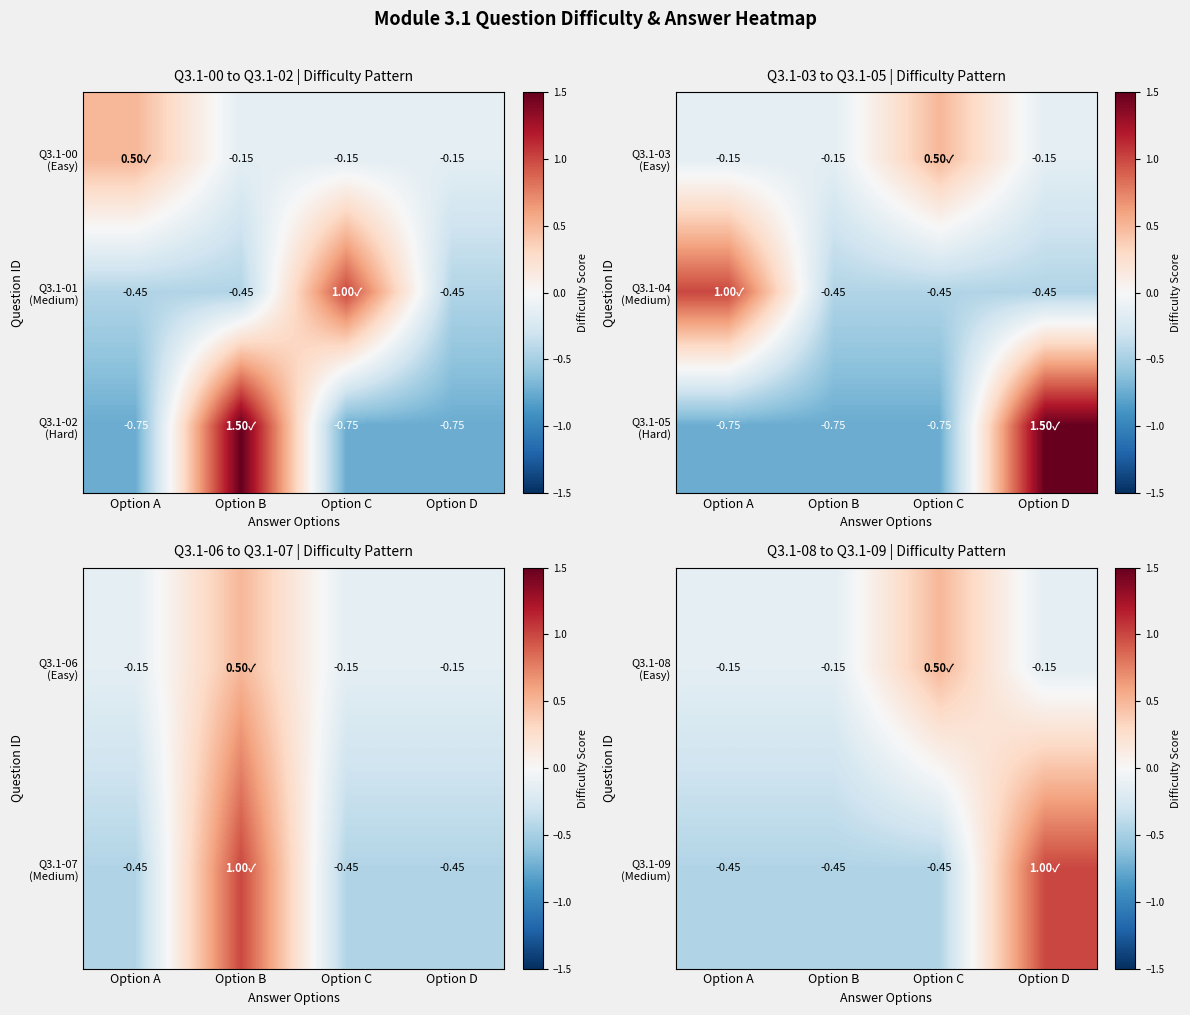

The Q3.1-08 (Easy) series shows -0.1 at Option D. True or false?

True